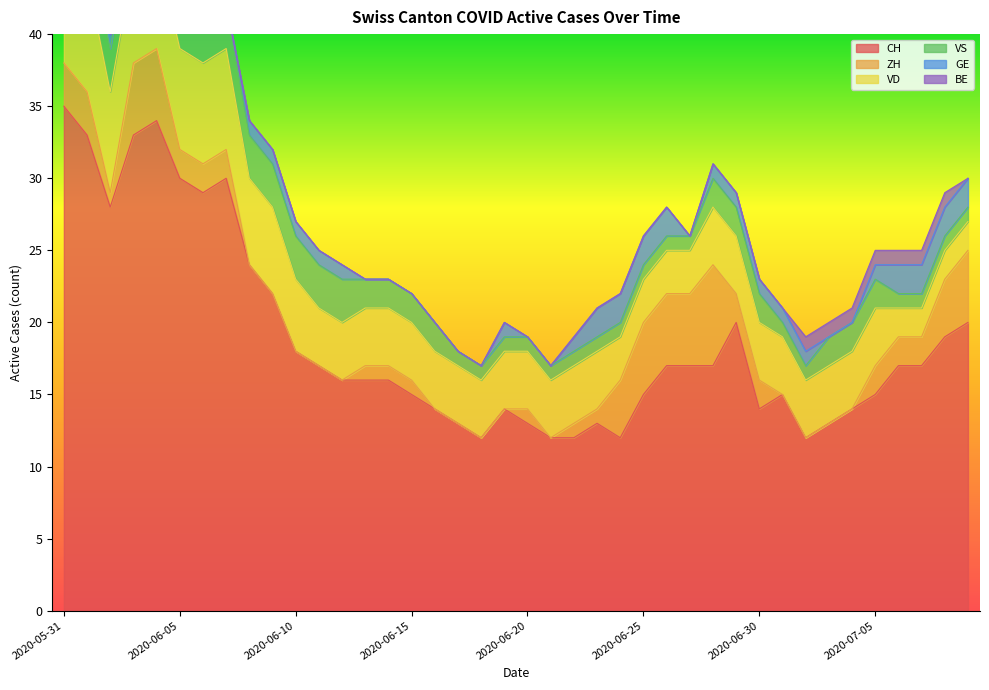

Which series has the largest total across all categories?

CH